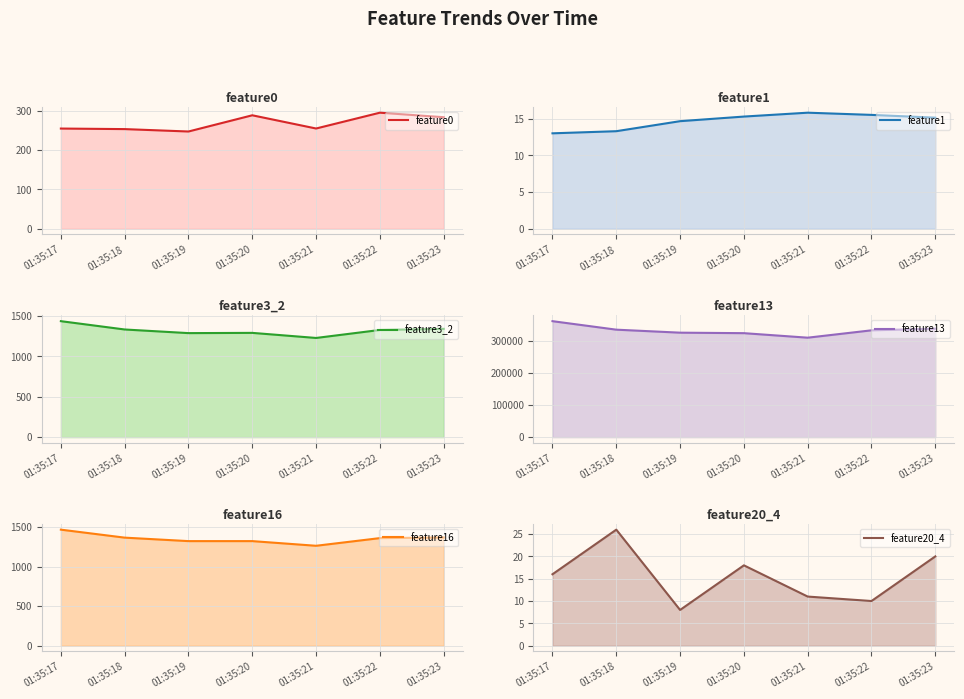

What is the total value across all series at 01:35:19?

327874.0